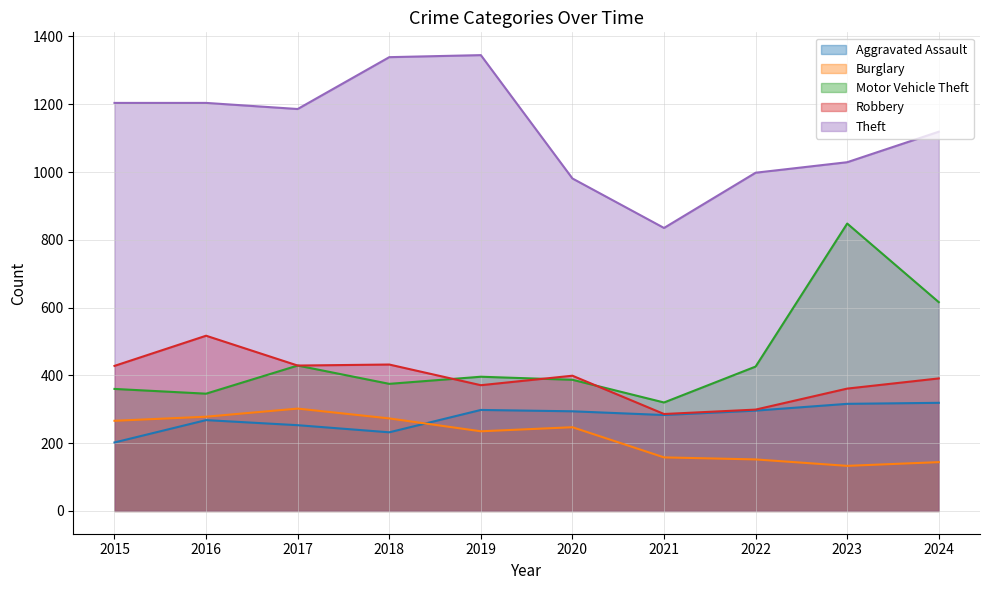

Reading left to right, transcribe all the data shown in this chart.

Aggravated Assault: 202	268	253	232	298	294	283	296	316	319
Burglary: 266	278	302	273	235	247	158	152	133	144
Motor Vehicle Theft: 360	346	429	375	396	387	320	426	848	616
Robbery: 428	517	429	432	371	399	286	299	361	391
Theft: 1204	1204	1186	1339	1345	981	835	998	1029	1119